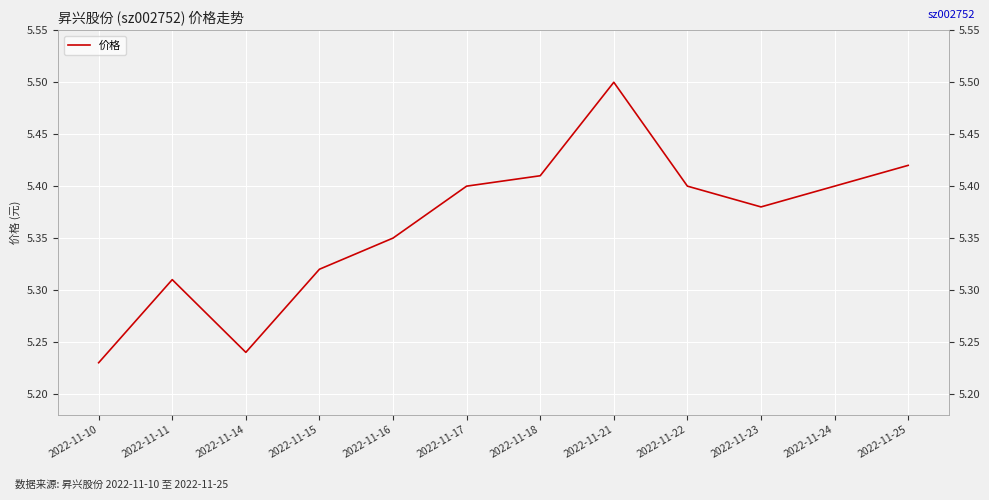

Rank the categories by value from highest to lowest.

2022-11-21, 2022-11-25, 2022-11-18, 2022-11-17, 2022-11-22, 2022-11-24, 2022-11-23, 2022-11-16, 2022-11-15, 2022-11-11, 2022-11-14, 2022-11-10